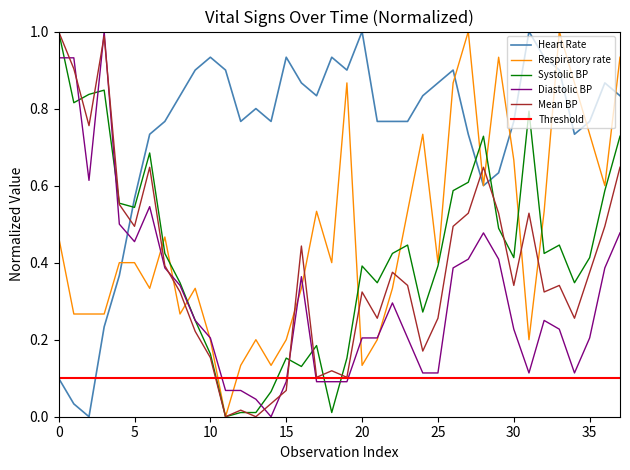

The Systolic BP series shows 0.0 at 10. True or false?

False